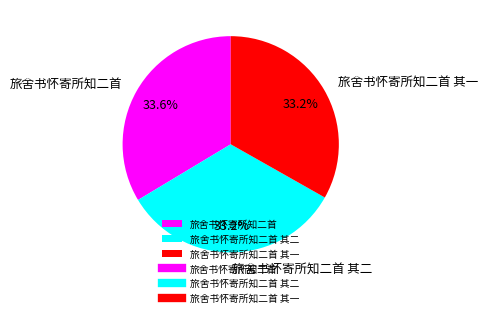

Is 旅舍书怀寄所知二首 其一 the majority of the pie?

No